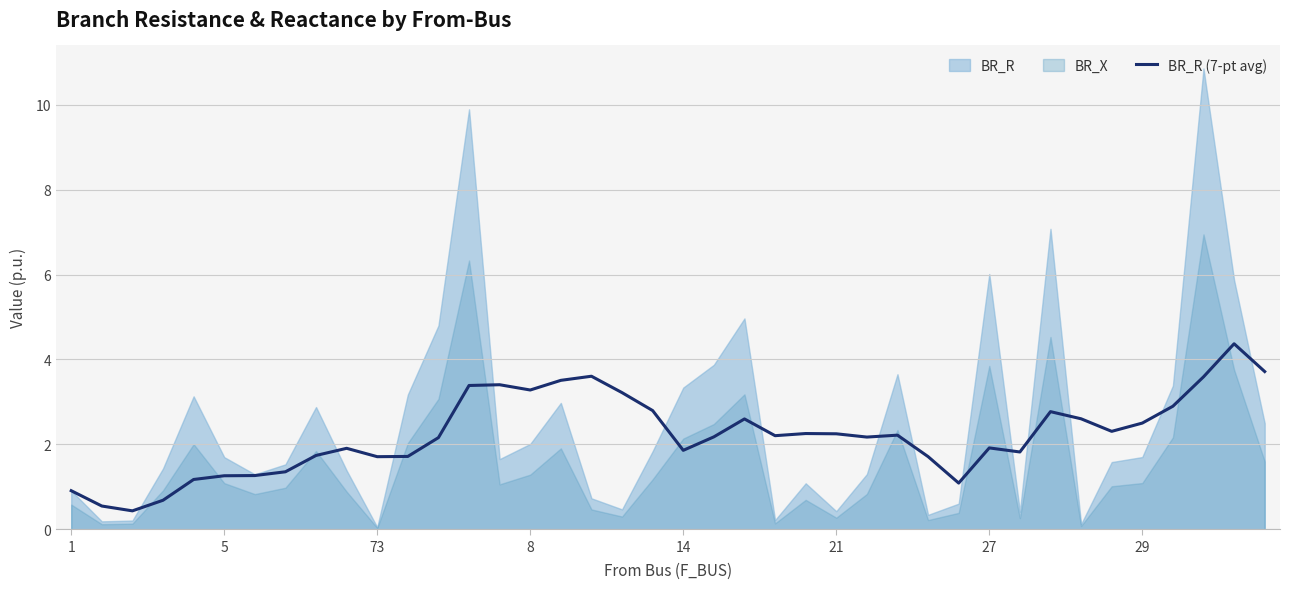

How many points are higher than both their immediate neighbors (excluding endpoints)?

9